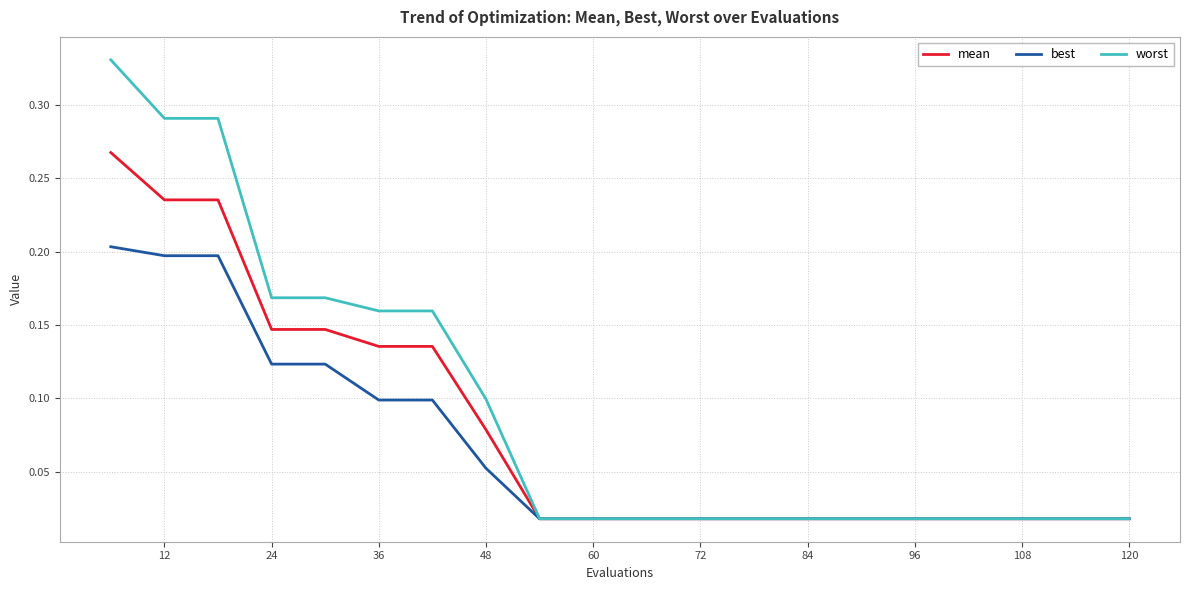

List the series in order of their peak value, lowest first.

best, mean, worst